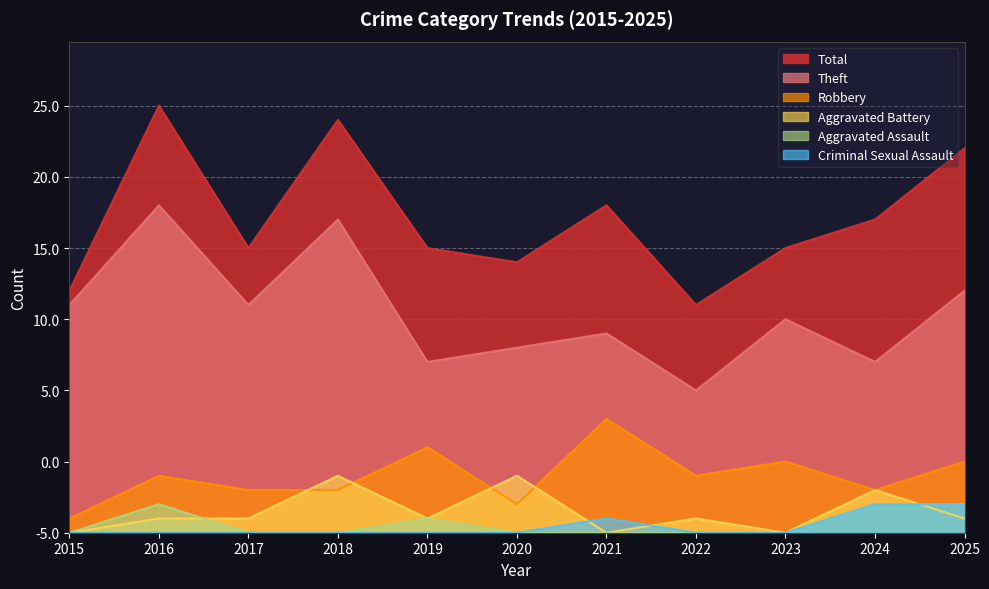

How many lines are shown in the chart?

6